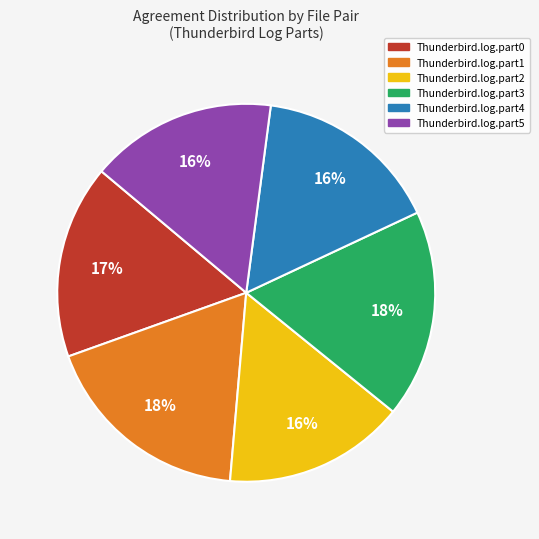

Combined, do Thunderbird.log.part1 and Thunderbird.log.part4 account for over 50%?

No